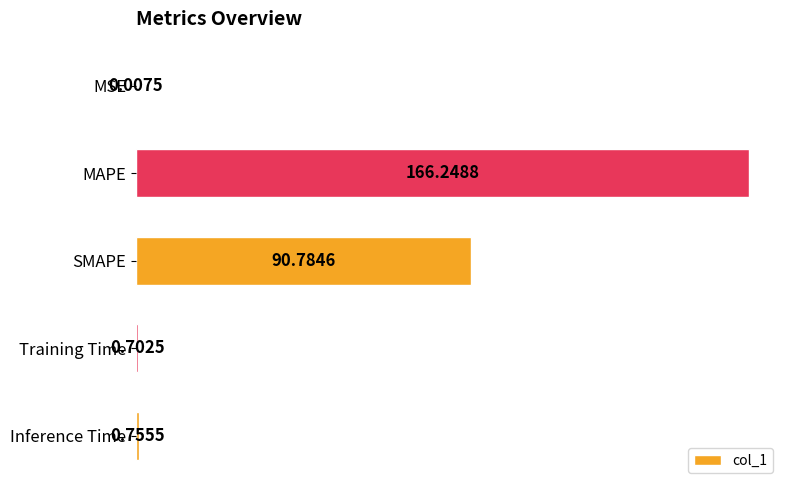

Between Inference Time and MAPE, which is larger?

MAPE